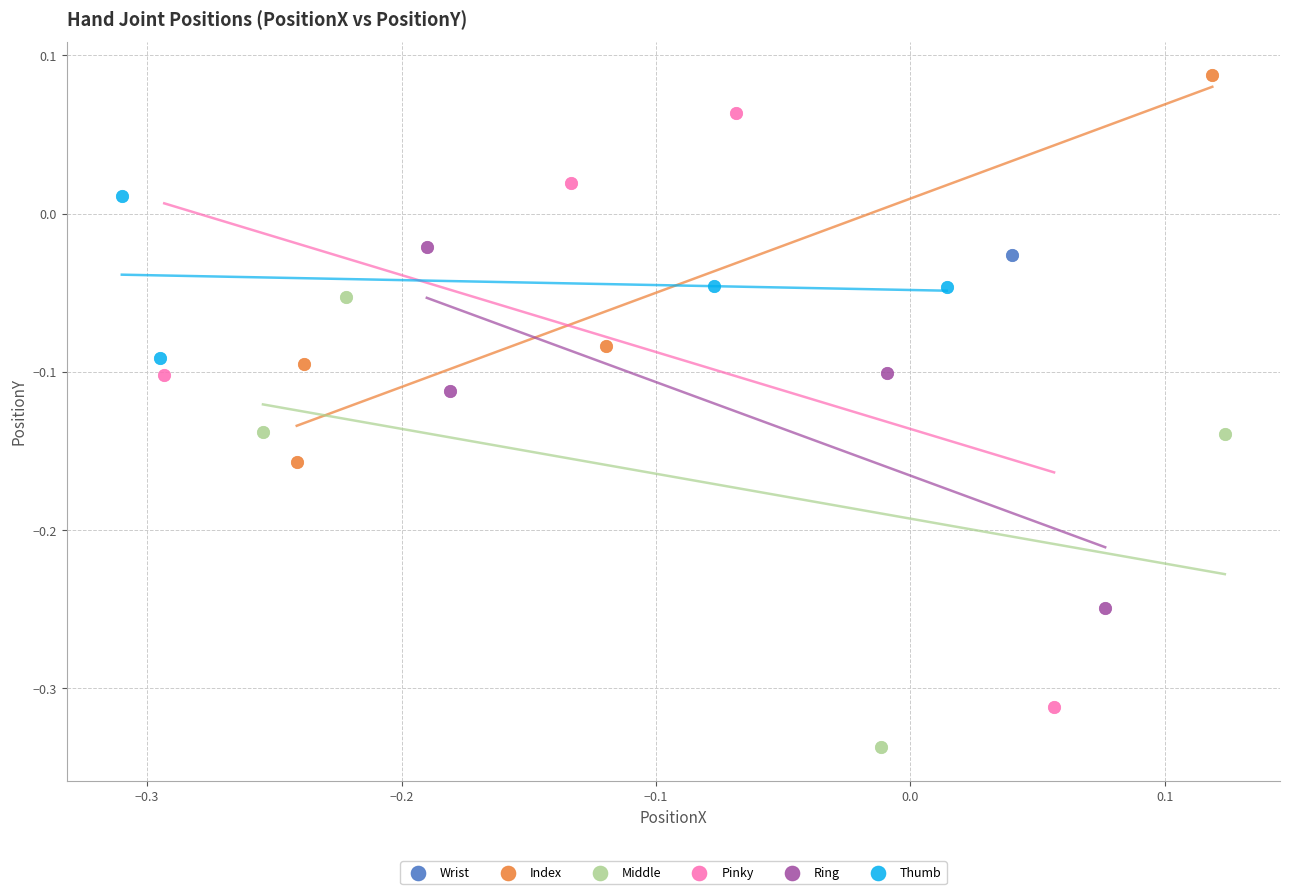

What are all the series names shown in the legend?

Wrist, Index, Middle, Pinky, Ring, Thumb